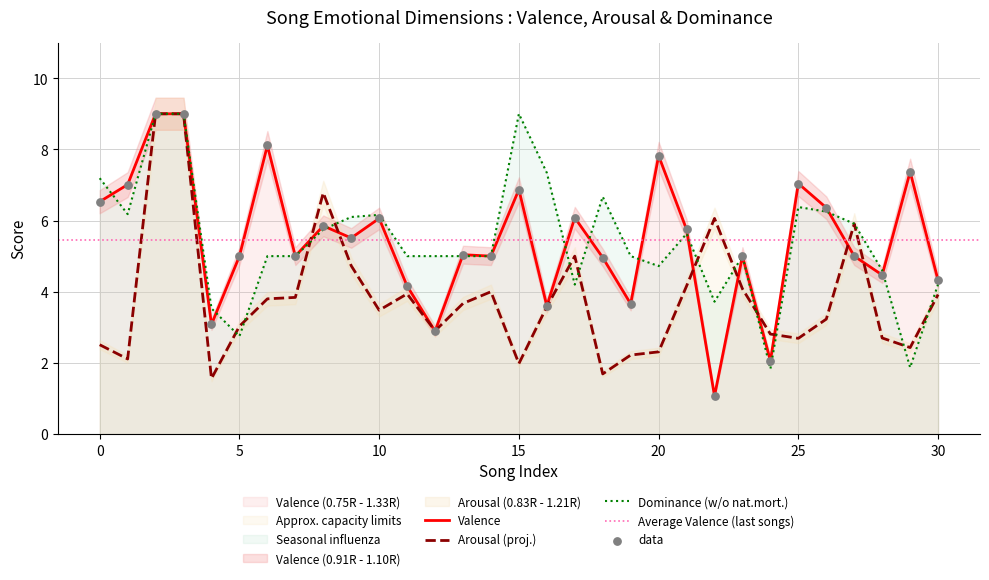

At how many categories does at least one series exceed 3?

30